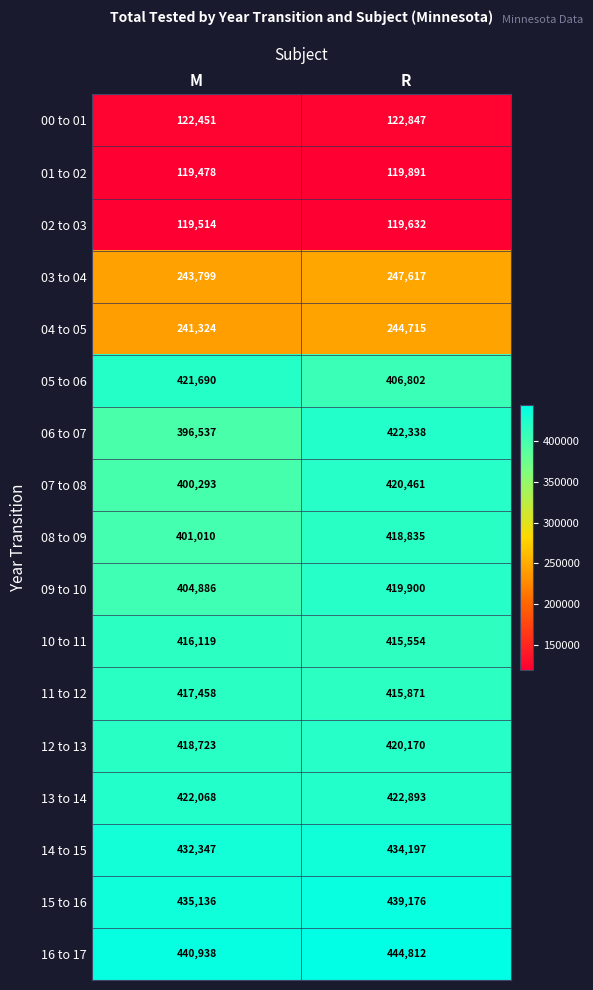

What is the average value of the 02 to 03 series?

119573